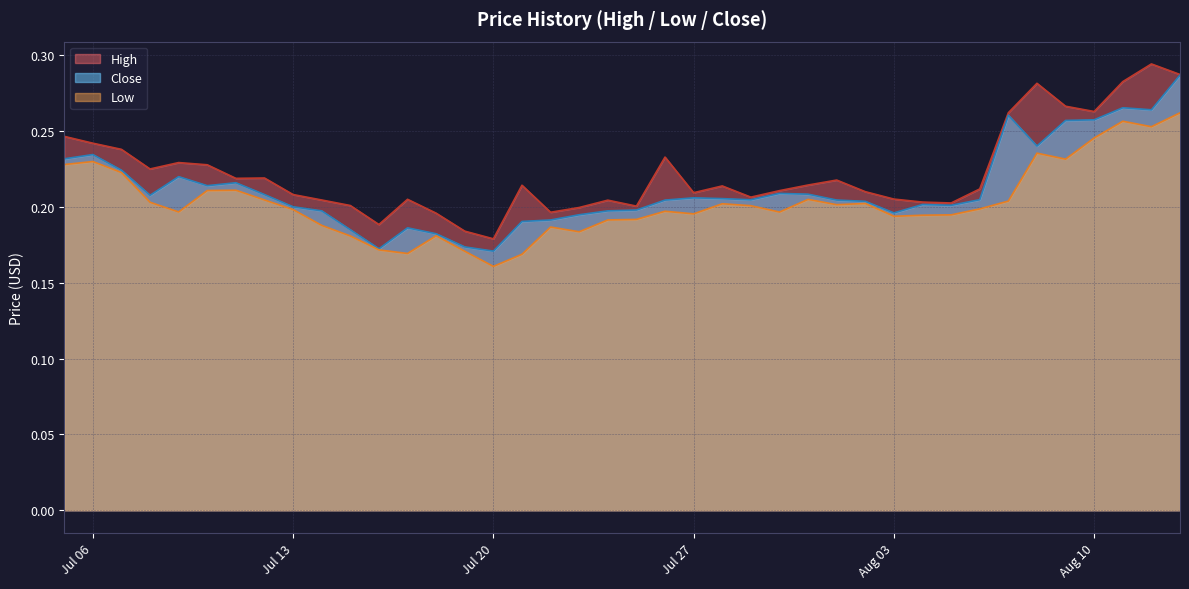

True or false: Close has a value of 0.1 at Jul 06.

False